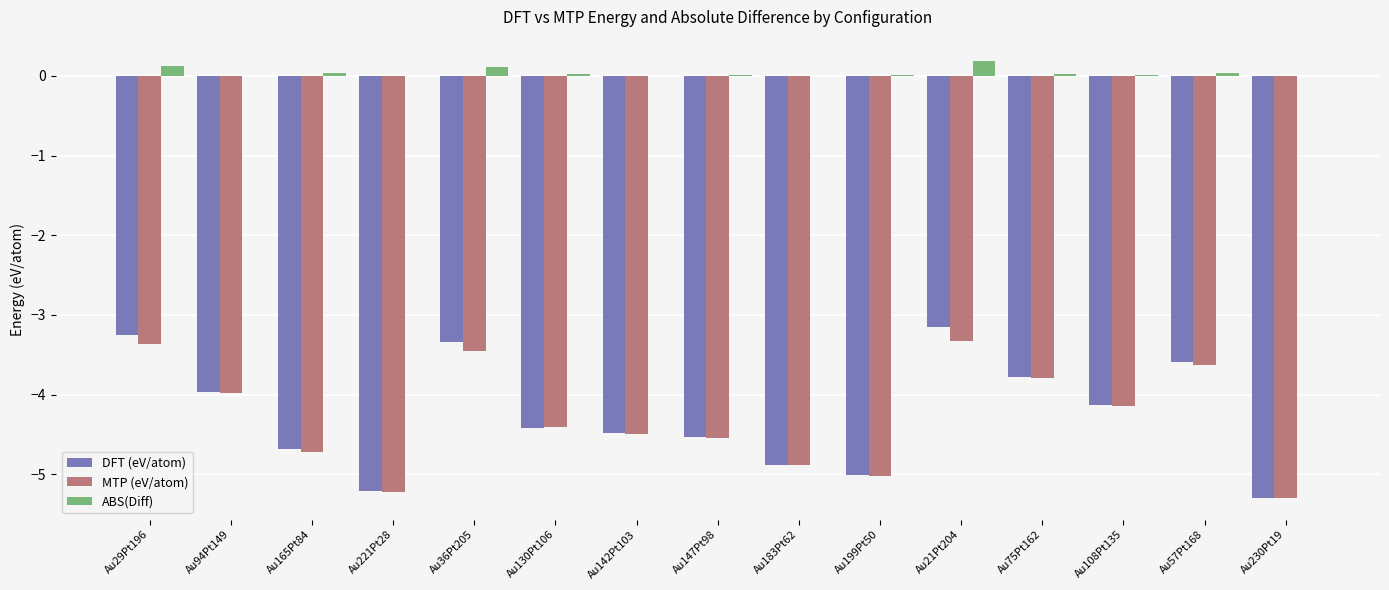

The ABS(Diff) series shows 0.0 at Au147Pt98. True or false?

True